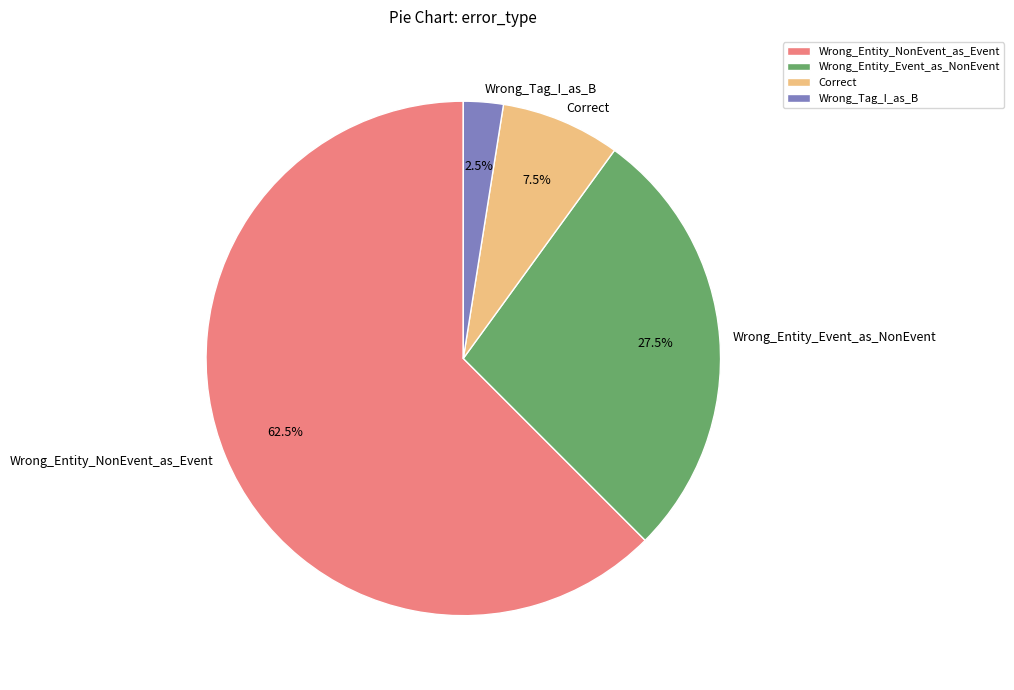

Does Wrong_Entity_NonEvent_as_Event represent more than half of the total?

Yes